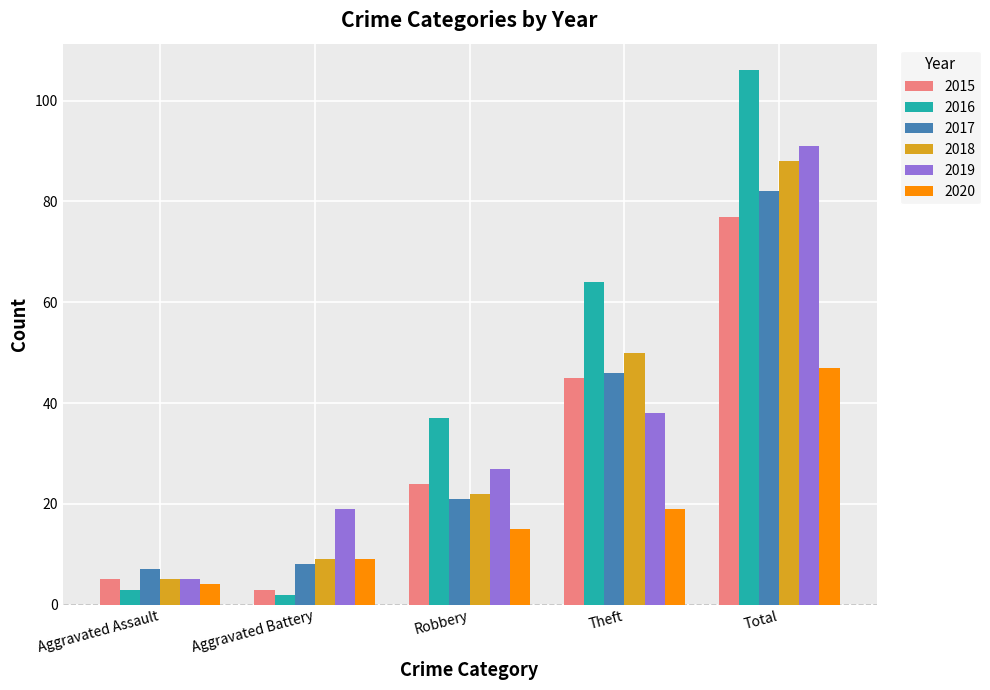

What is the label of the 2nd bar from the right?

Theft